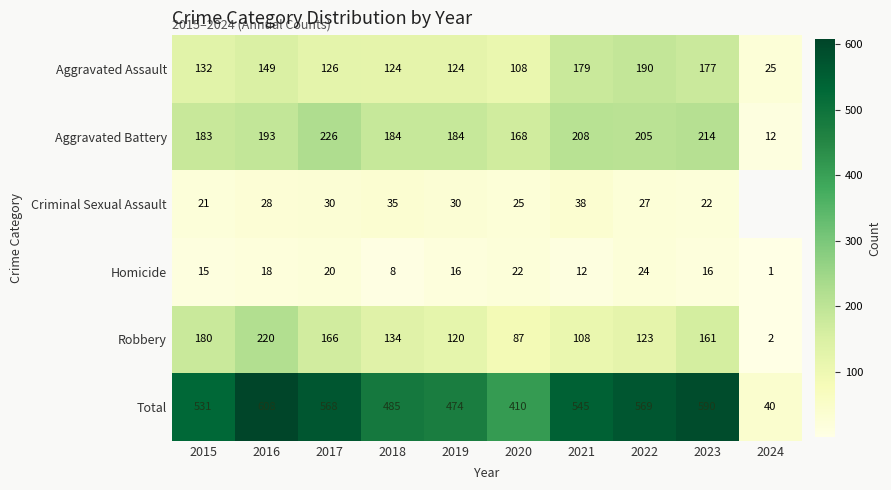

What is the spread (max minus min) of values at 2021?

533